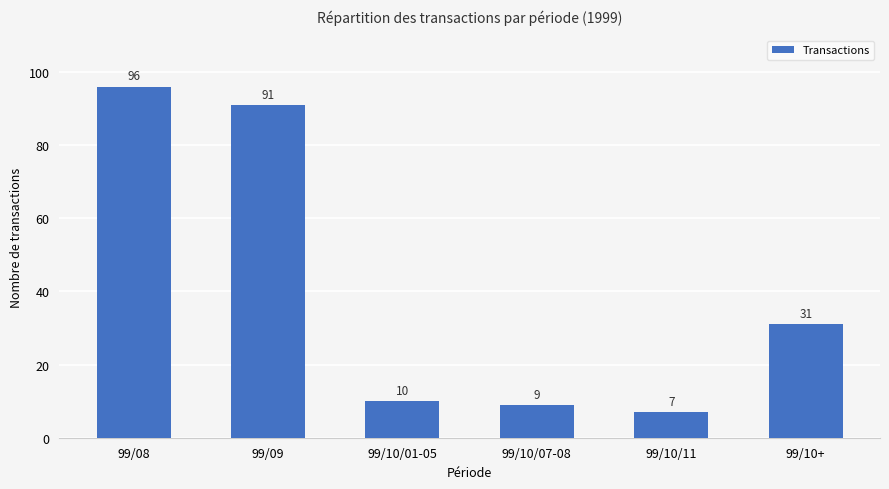

Reading right to left, extract all data points from this chart.

99/10+=31	99/10/11=7	99/10/07-08=9	99/10/01-05=10	99/09=91	99/08=96